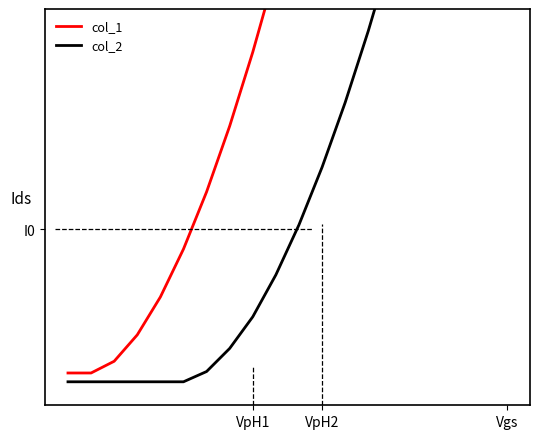

Which series has the largest range (max minus min)?

col_1